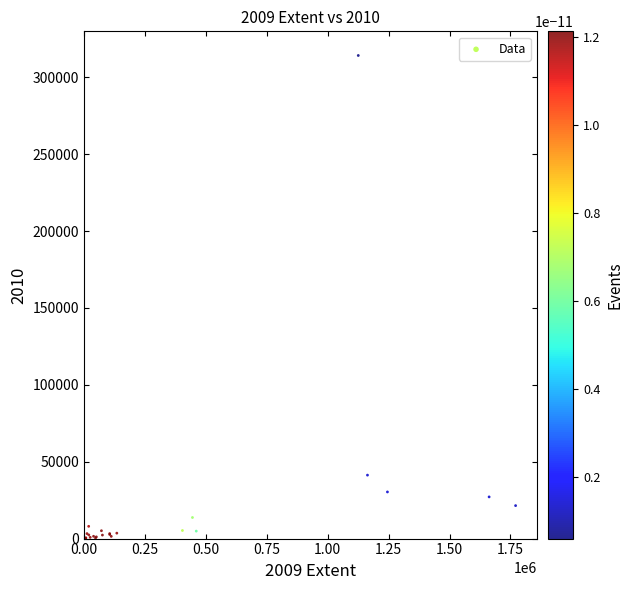

What Y value in the scatter plot is closest to 157081?

41266